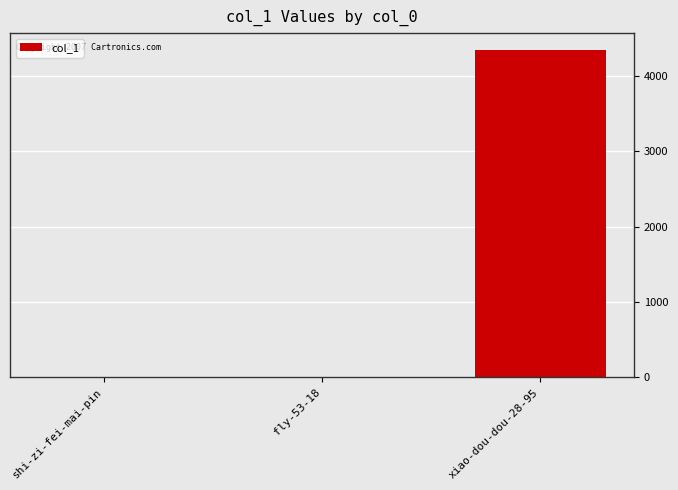

The chart shows a value of 6855 at xiao-dou-dou-28-95. True or false?

False